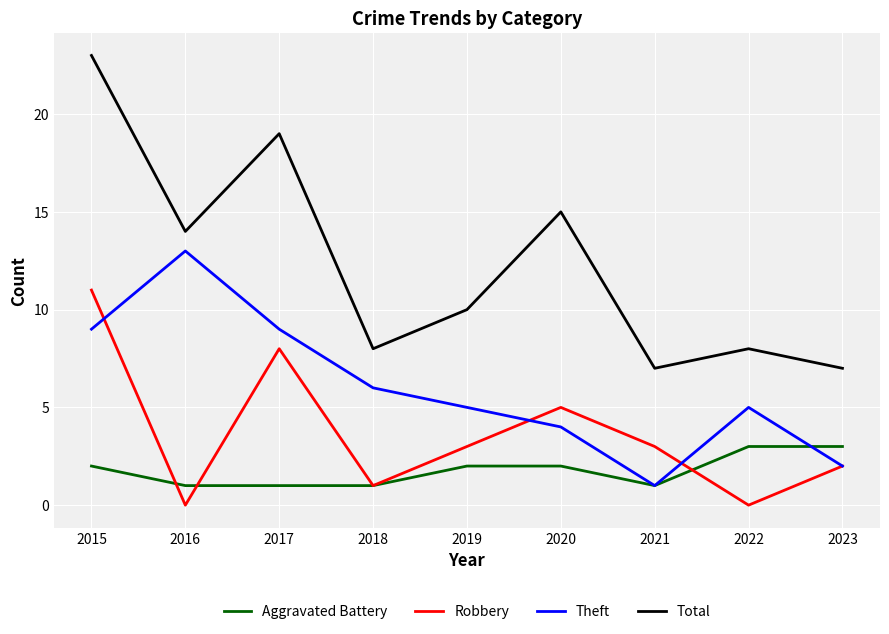

True or false: Total and Theft cross at least once.

False